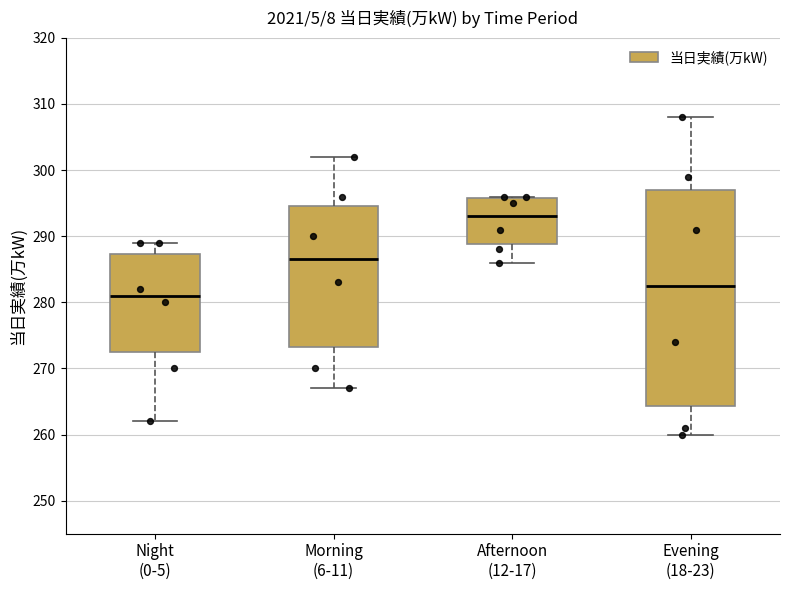

Which box has the highest median line?

Afternoon (12-17)